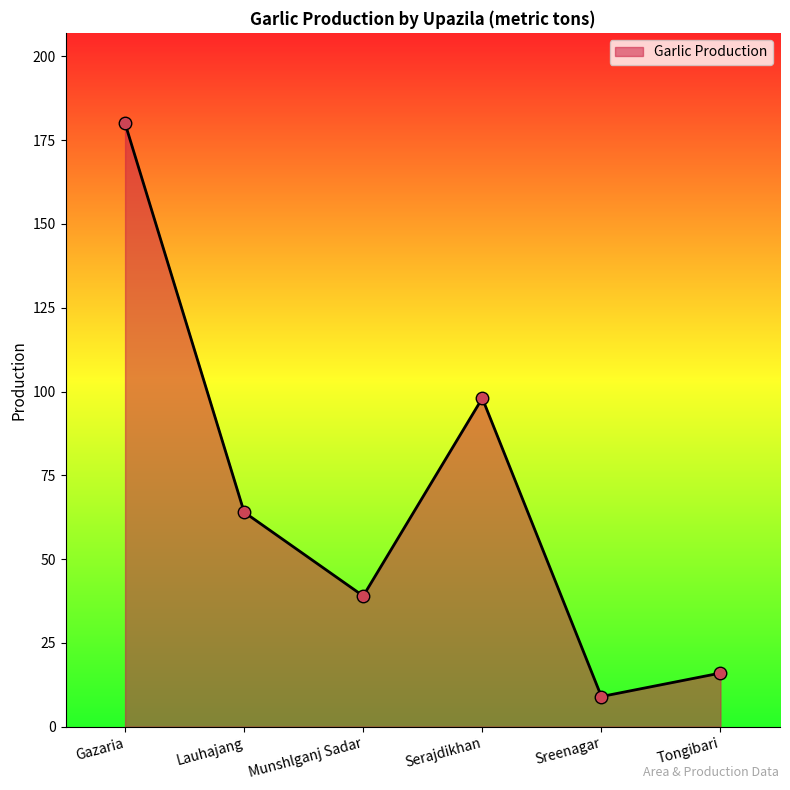

What position from the left is Tongibari?

6